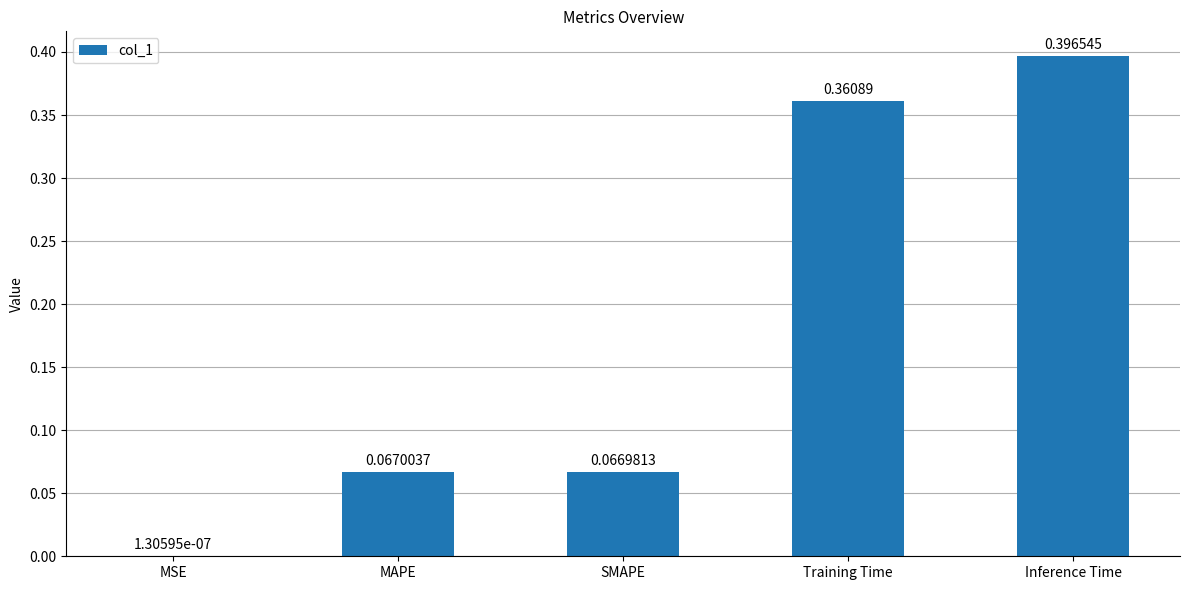

Which category has the highest value across all series?

Inference Time